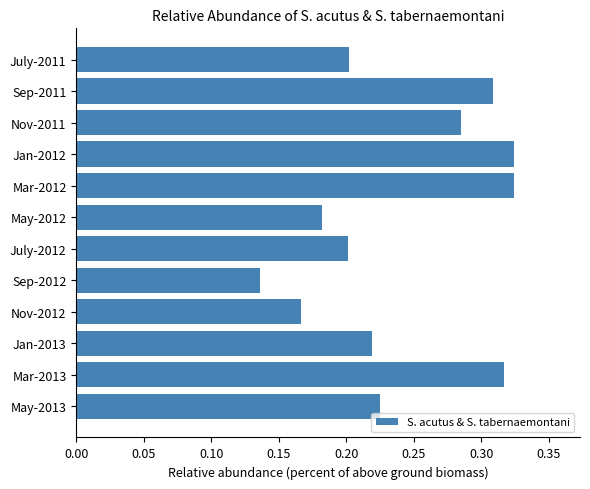

Which has a higher value, Jan-2013 or July-2012?

Jan-2013